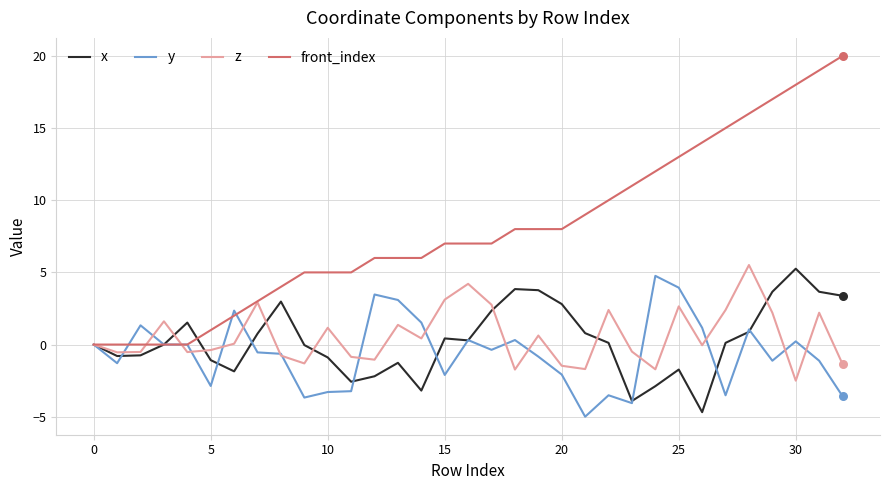

Which series has the largest range (max minus min)?

front_index